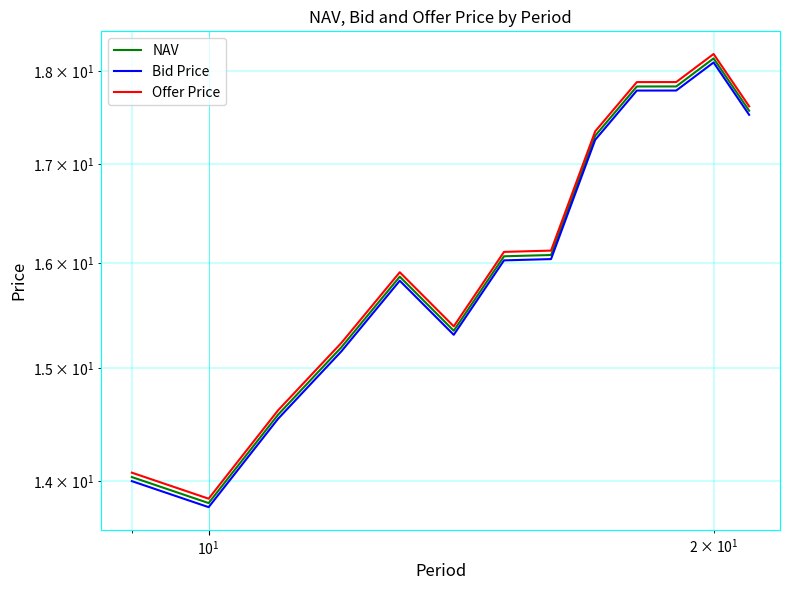

Reading left to right, list all the values displayed in this chart.

NAV: 14.0	13.8	14.6	15.2	15.9	15.3	16.1	16.1	17.3	17.8	17.8	18.1	17.6
Bid Price: 14.0	13.8	14.5	15.2	15.8	15.3	16.0	16.0	17.3	17.8	17.8	18.1	17.5
Offer Price: 14.1	13.8	14.6	15.2	15.9	15.4	16.1	16.1	17.3	17.9	17.9	18.2	17.6